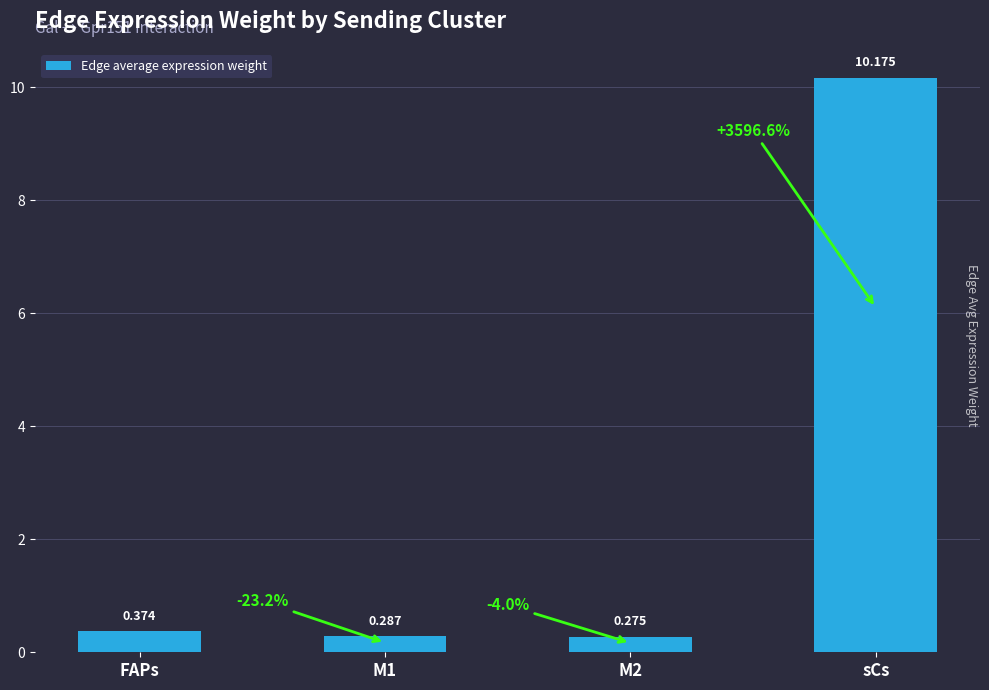

What is the change in value from FAPs to M1?

-0.1